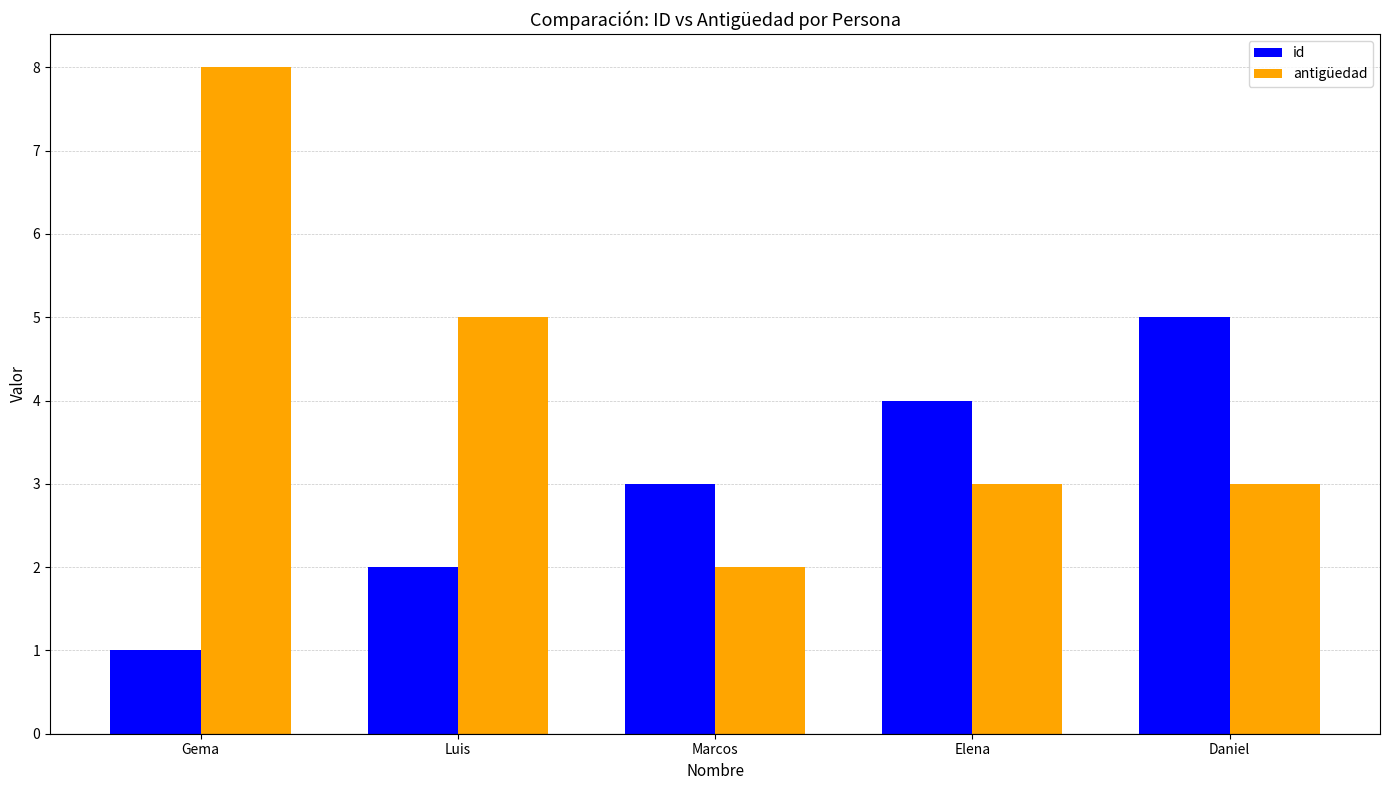

Reading left to right, what are all the values shown in this chart?

id: 1	2	3	4	5
antigüedad: 8	5	2	3	3